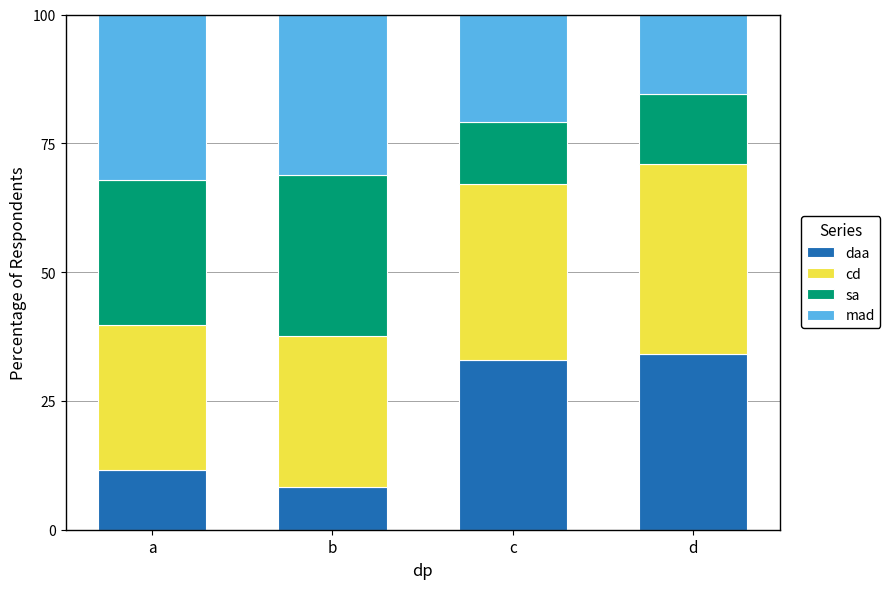

What is the difference between the maximum and minimum values in the daa series?

25.9